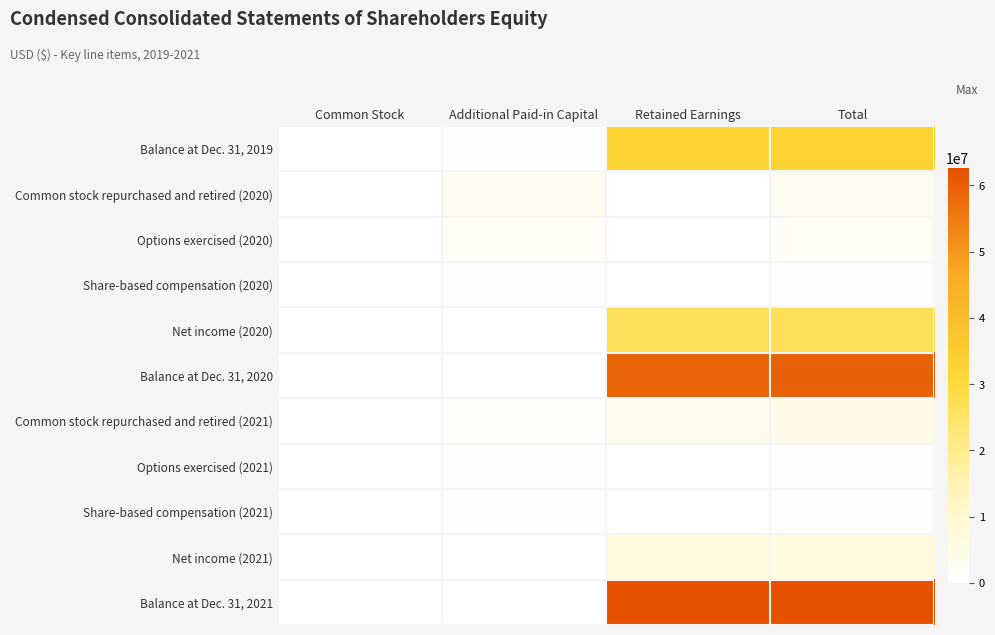

What is the total value across all series at Retained Earnings?

190470000